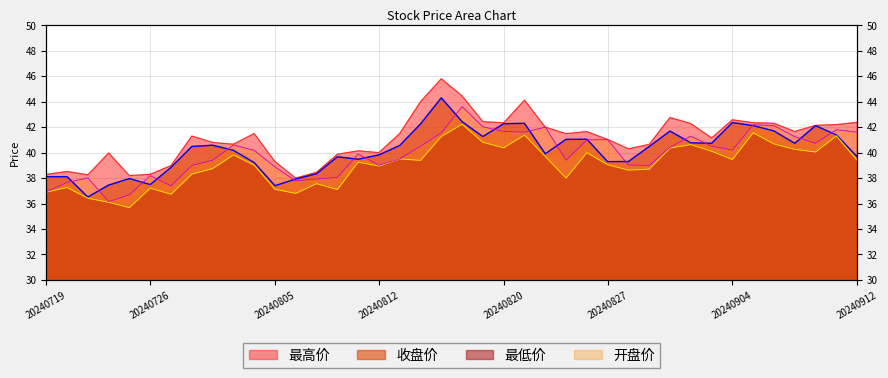

What are all the series names shown in the legend?

收盘价, 最高价, 最低价, 开盘价